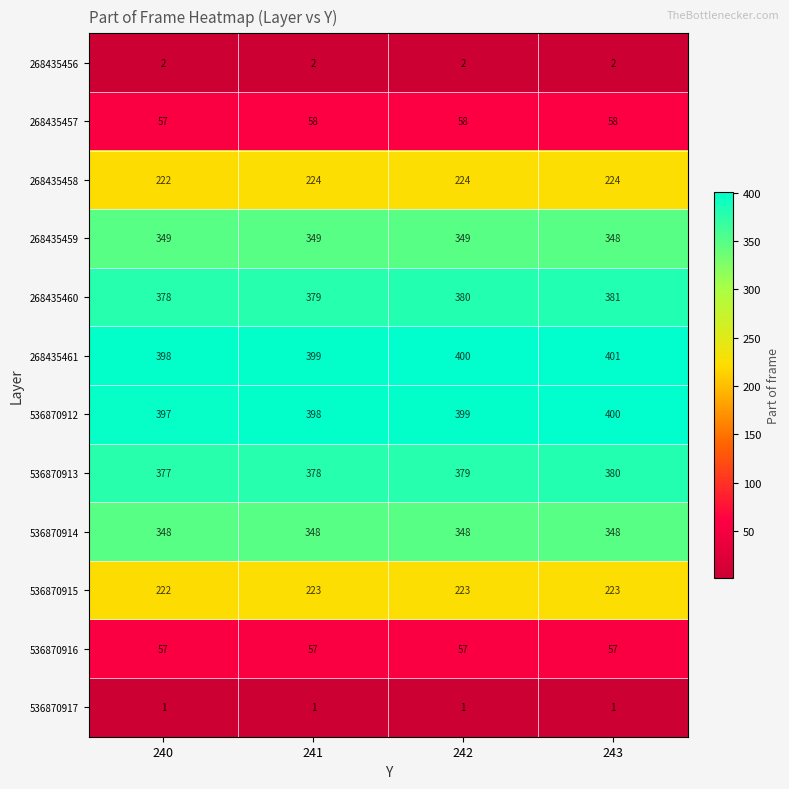

The 536870915 series shows 223 at 243. True or false?

True